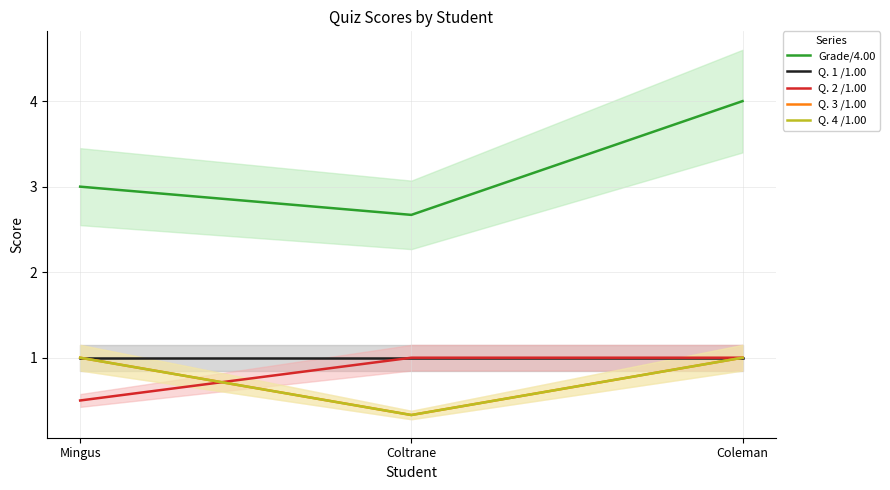

Which category has the highest value in the Q. 3 /1.00 series?

Mingus